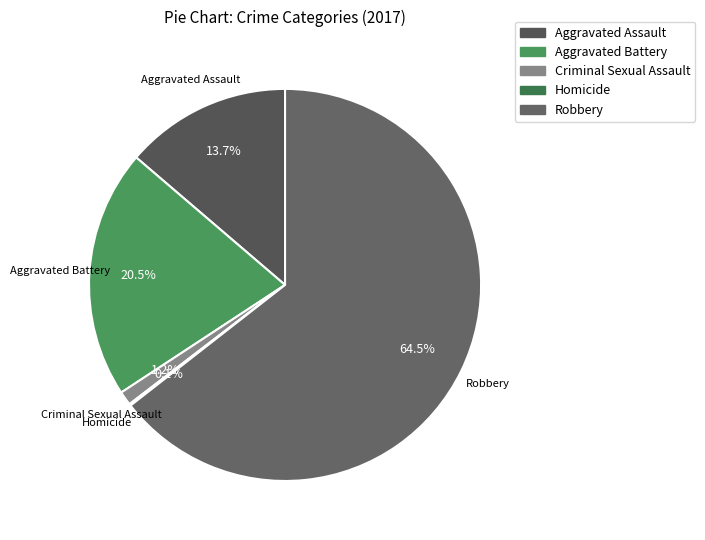

What is the largest slice in the pie chart?

Robbery